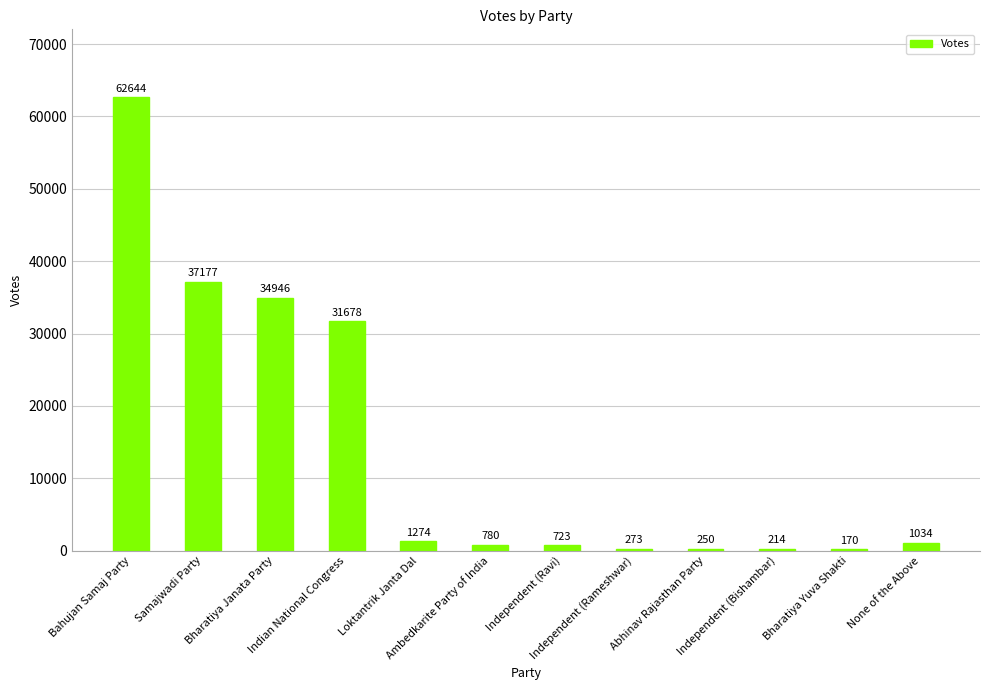

Reading left to right, what are all the values shown in this chart?

Bahujan Samaj Party=62644	Samajwadi Party=37177	Bharatiya Janata Party=34946	Indian National Congress=31678	Loktantrik Janta Dal=1274	Ambedkarite Party of India=780	Independent (Ravi)=723	Independent (Rameshwar)=273	Abhinav Rajasthan Party=250	Independent (Bishambar)=214	Bharatiya Yuva Shakti=170	None of the Above=1034